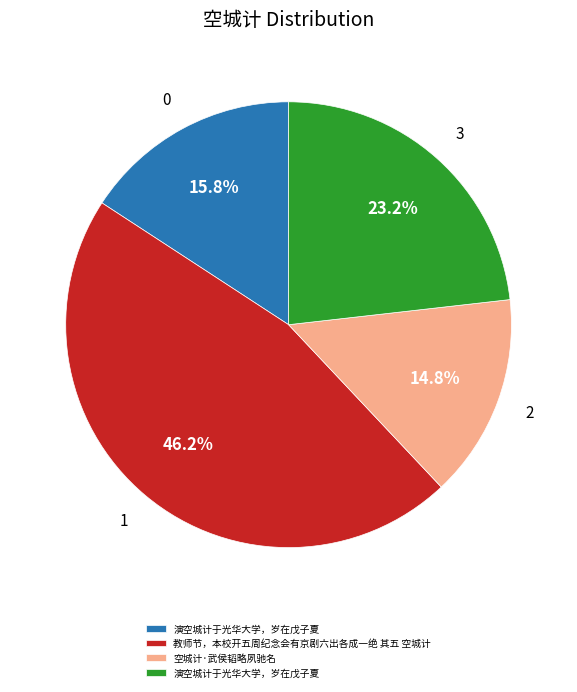

Is there any slice that represents more than half of the pie?

No